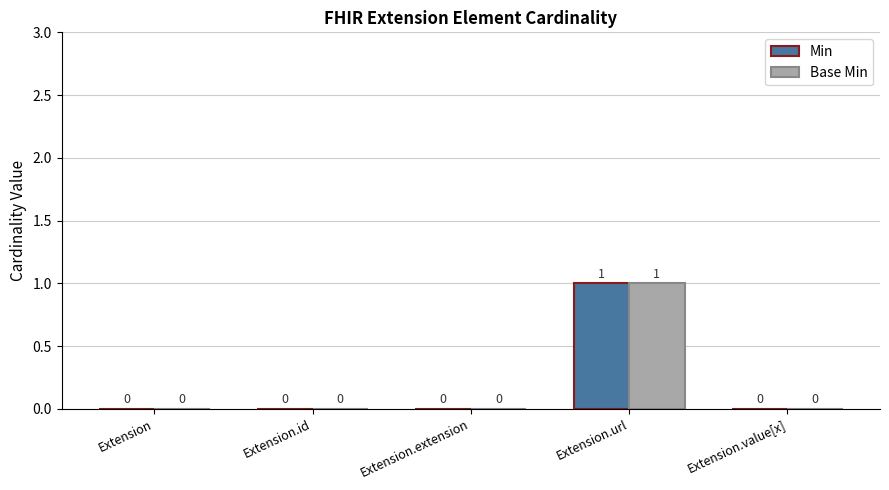

The Min series shows 0 at Extension. True or false?

True